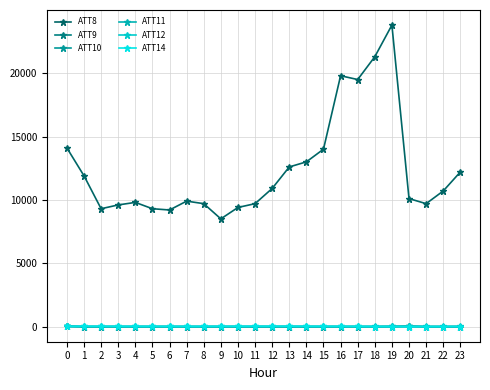

True or false: ATT9 and ATT8 cross at least once.

False